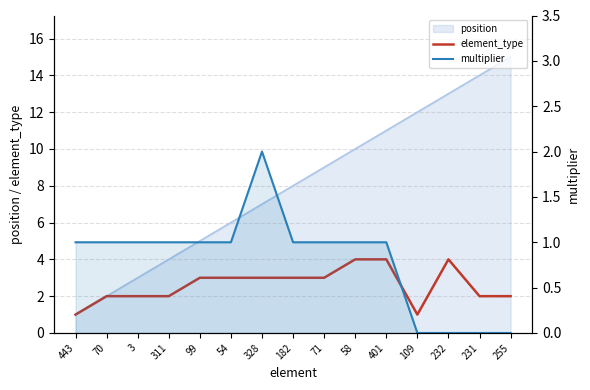

True or false: multiplier and element_type intersect in this chart.

False